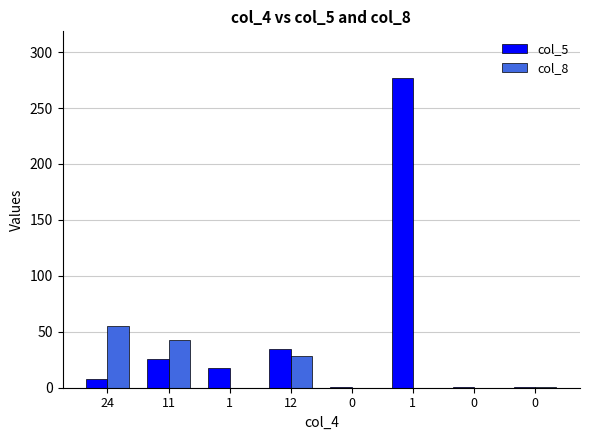

What are all the series names shown in the legend?

col_5, col_8